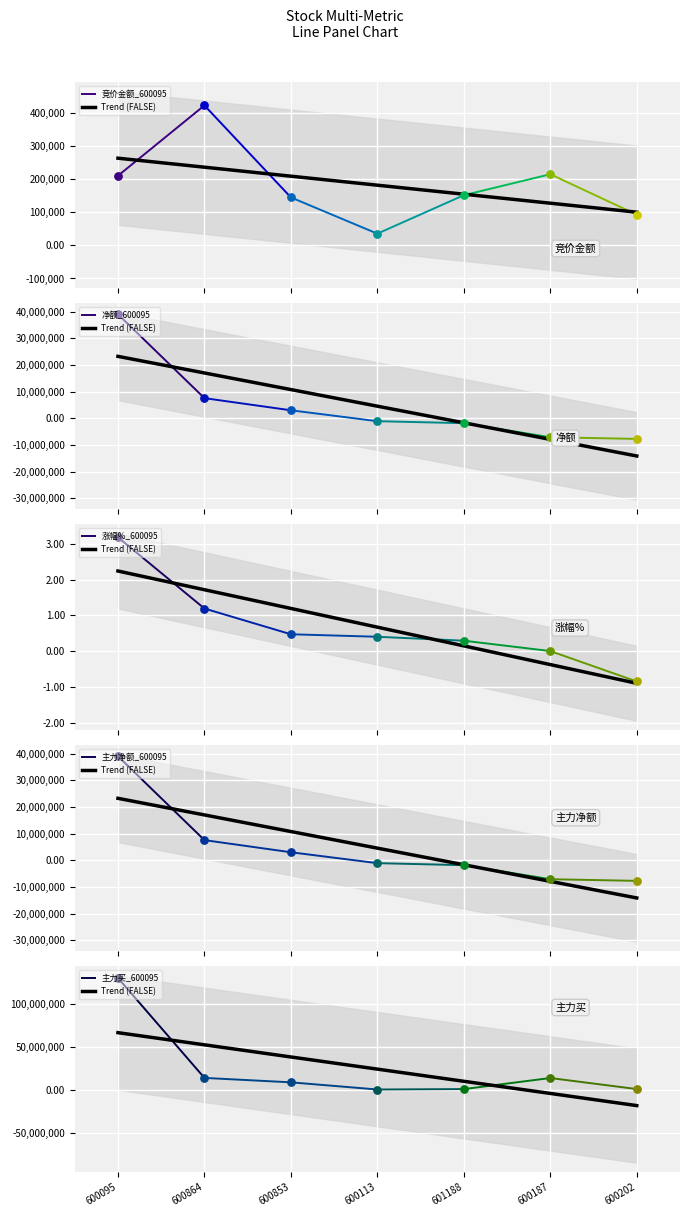

At which category is the sum across all series the highest?

600095